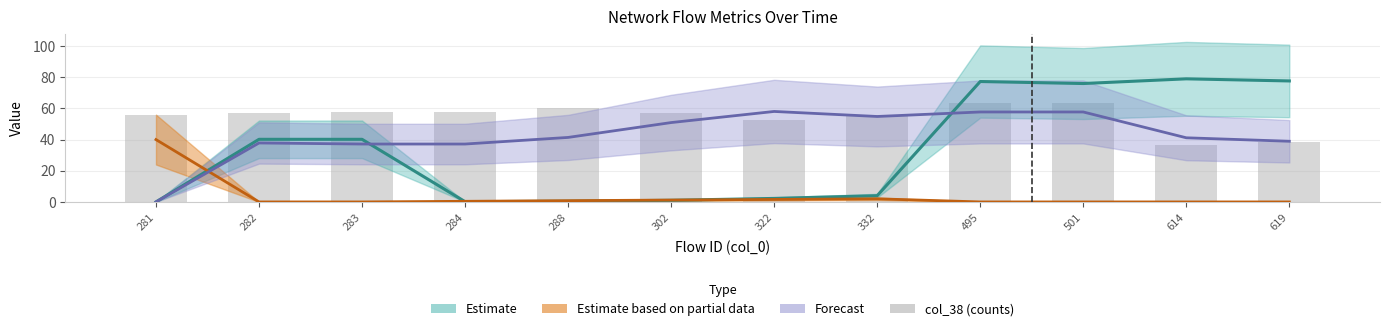

The value at 281 is 55.9. True or false?

True